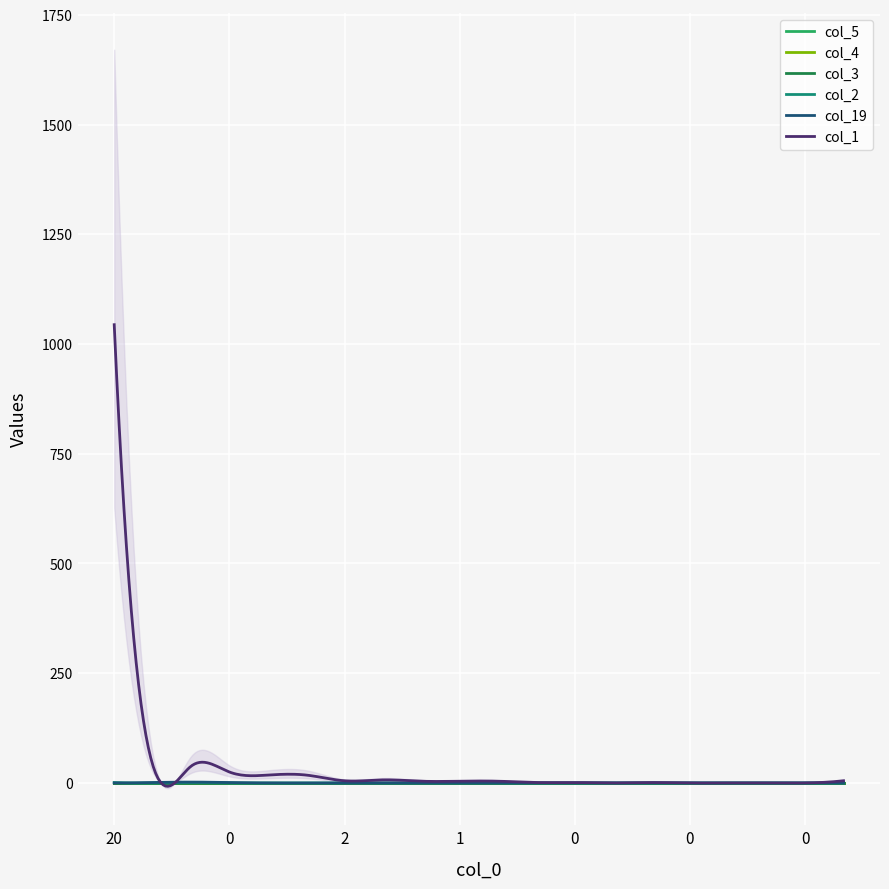

What is the difference between the col_1 values at 2 and 0?

4